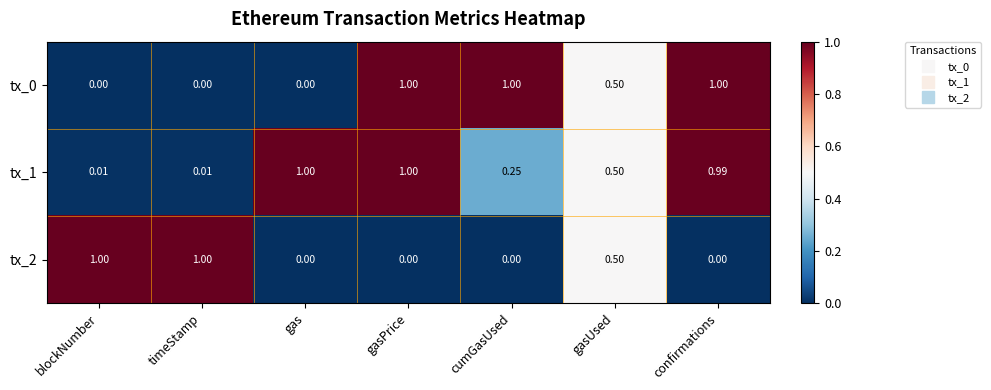

What is the greatest value displayed?

1.0